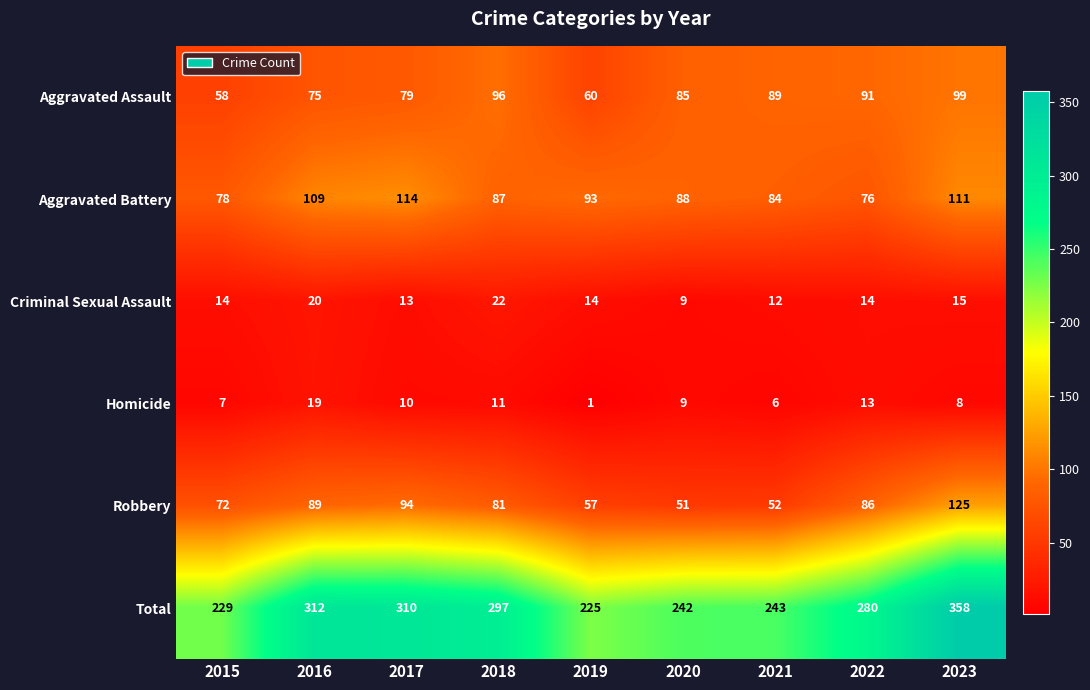

Count the number of categories in the chart.

9